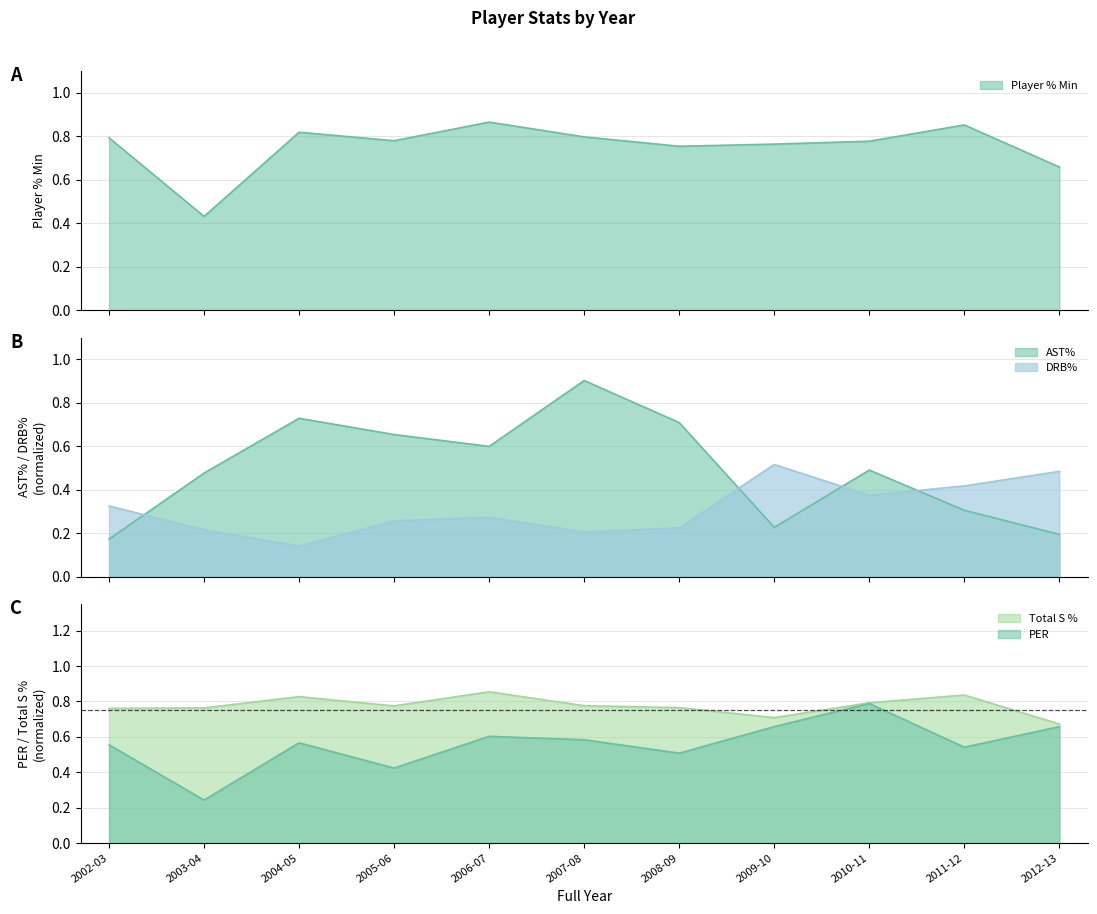

The value of PER at 2010-11 is 0.8. True or false?

True